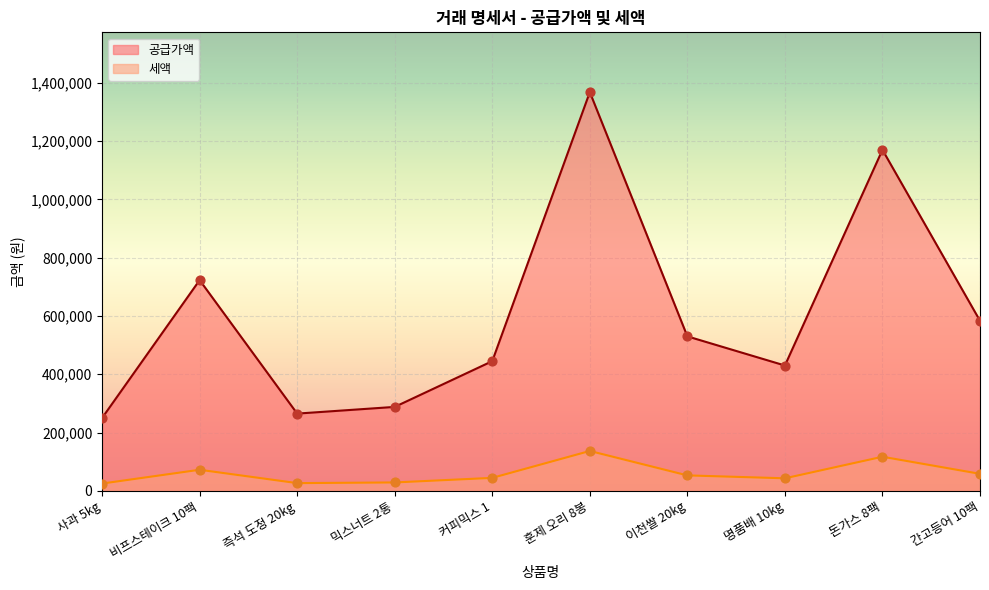

What are all the series names shown in the legend?

공급가액, 세액